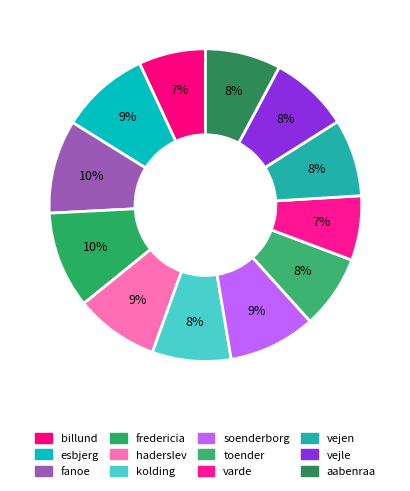

How many segments does this pie chart have?

12